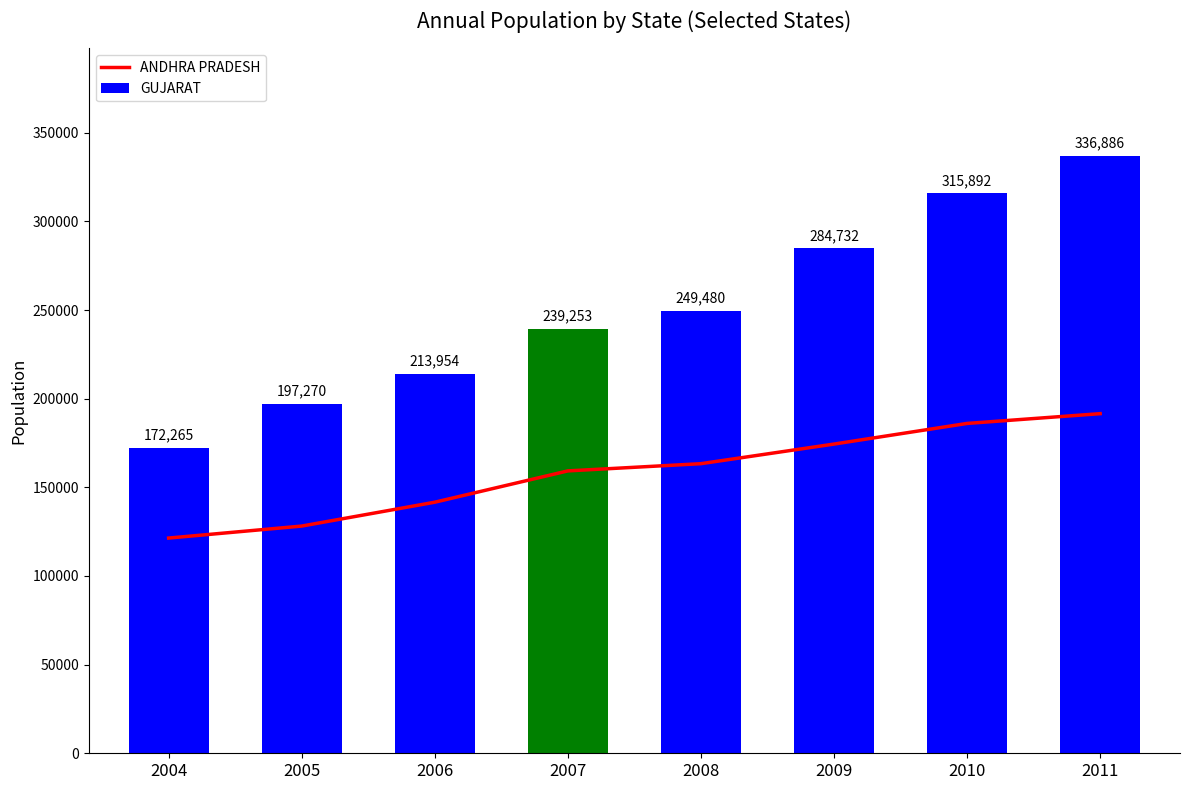

How many values in the ANDHRA PRADESH series are below 163341?

4